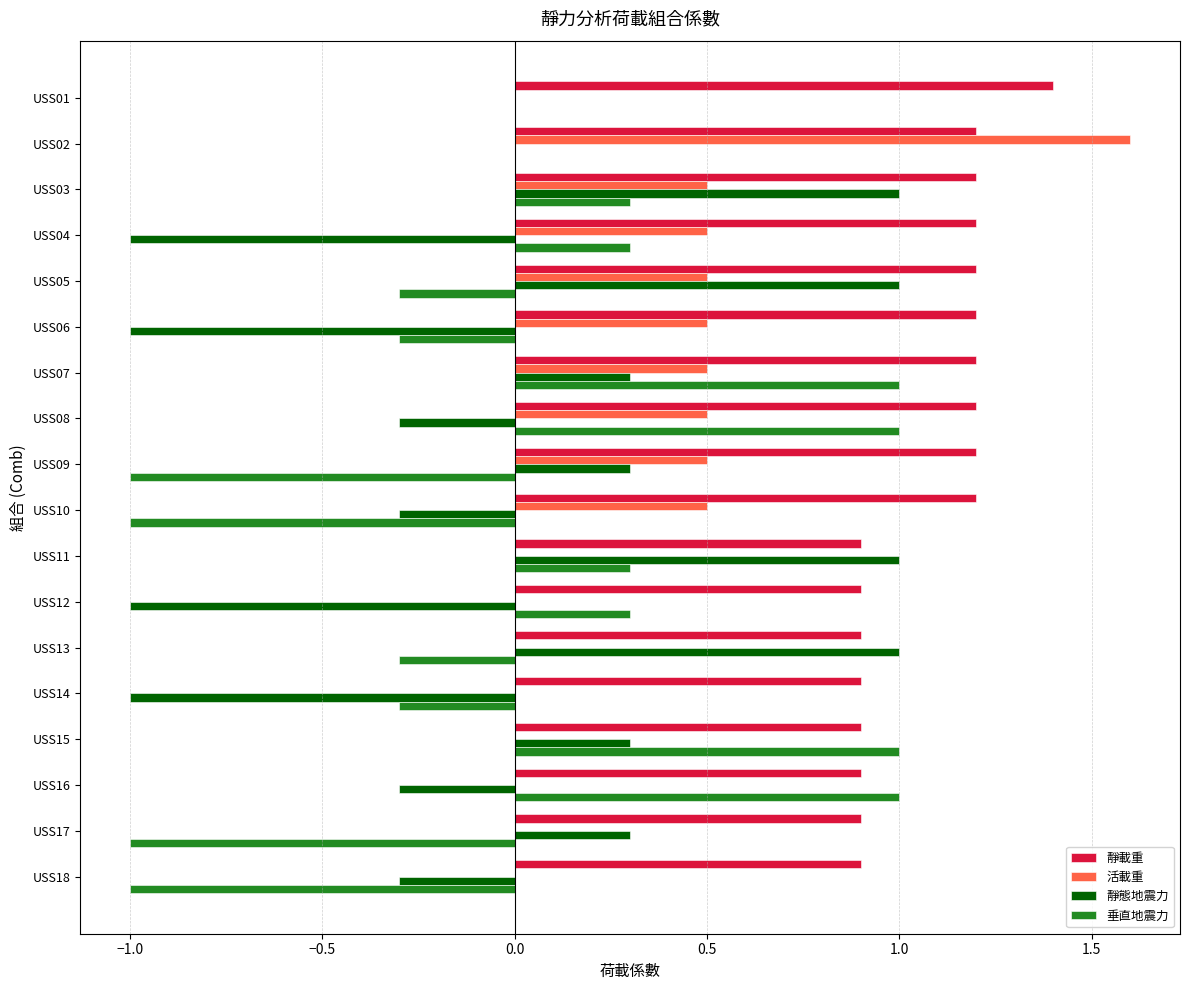

True or false: 靜態地震力 has a value of 0.0 at USS01.

True